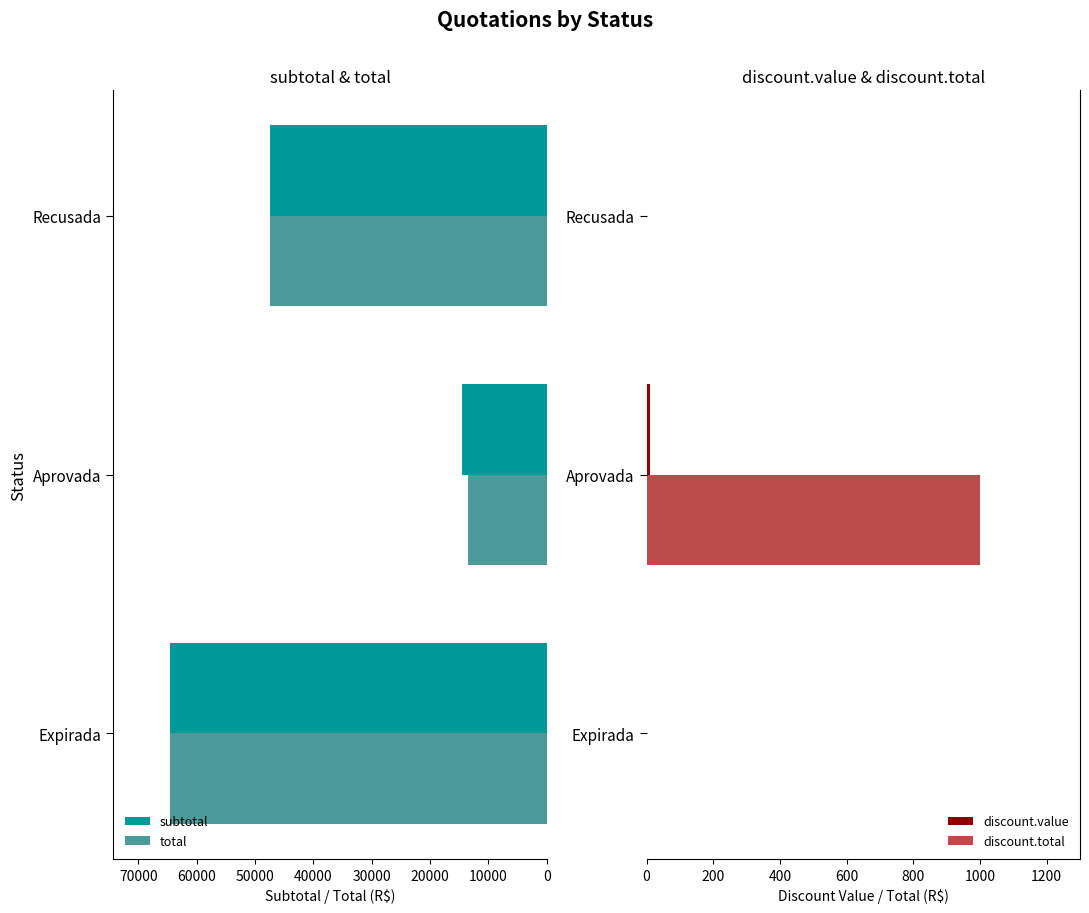

Which series has the widest spread of values?

total